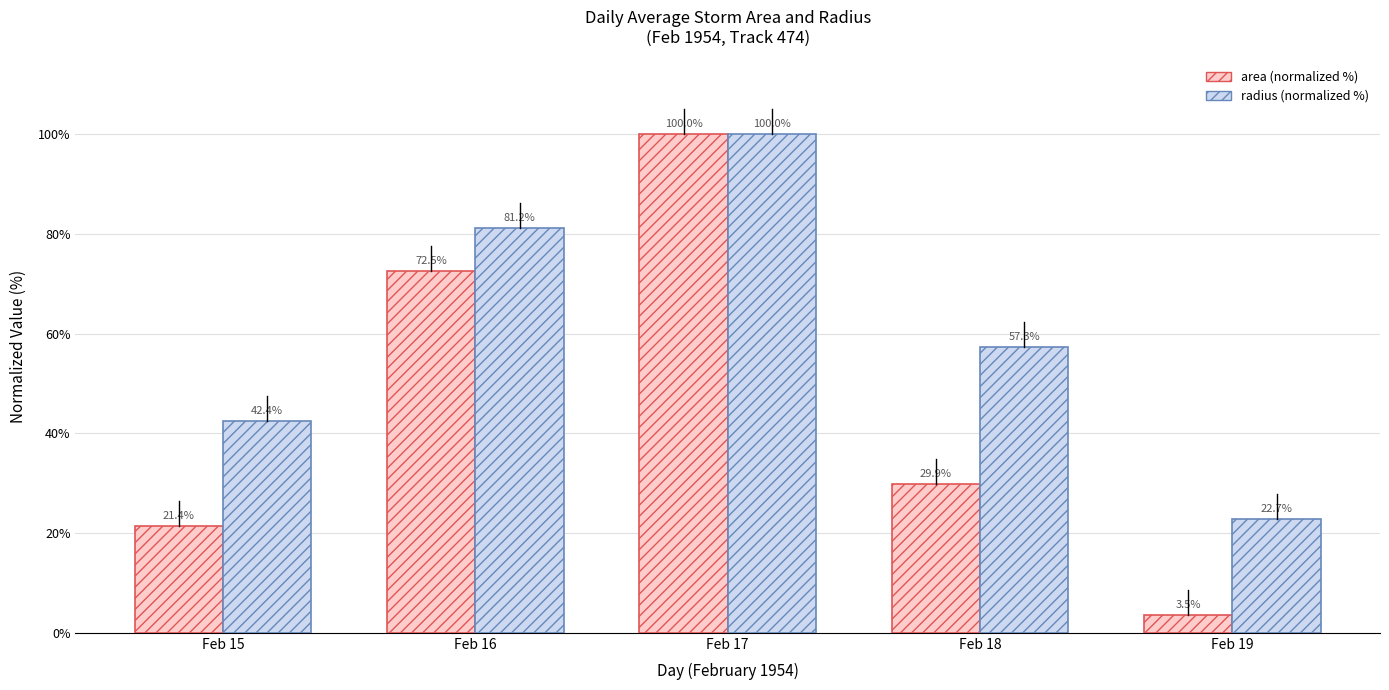

Does the chart contain any negative values?

No